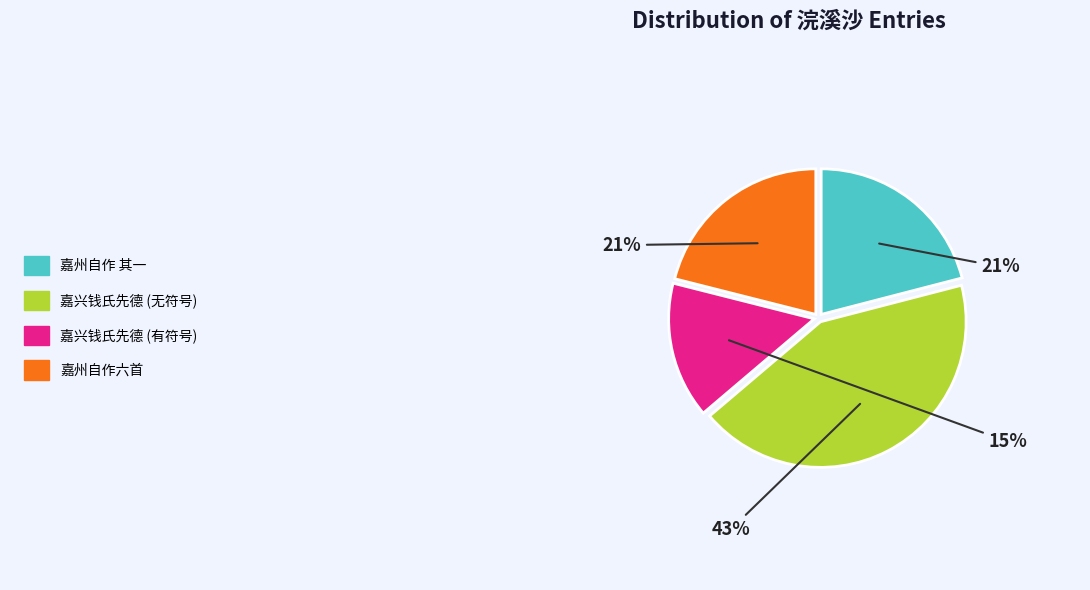

Combined, do 嘉州自作六首 and 嘉兴钱氏先德 (无符号) account for over 50%?

Yes